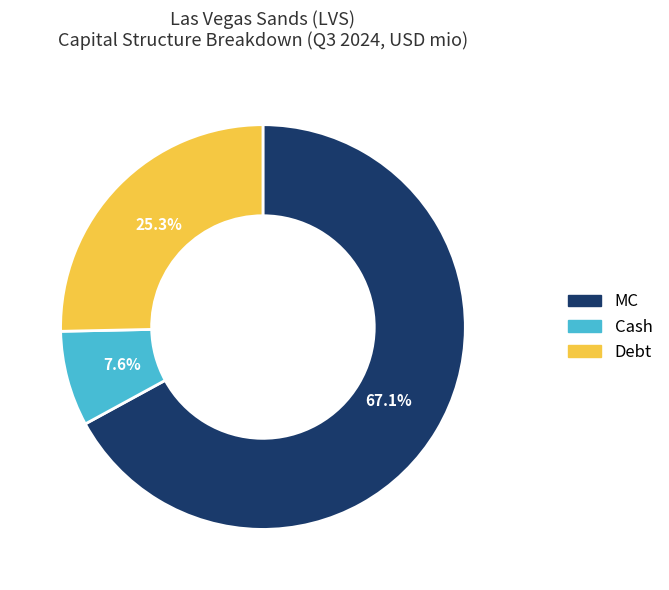

How many slices are in this pie chart?

3